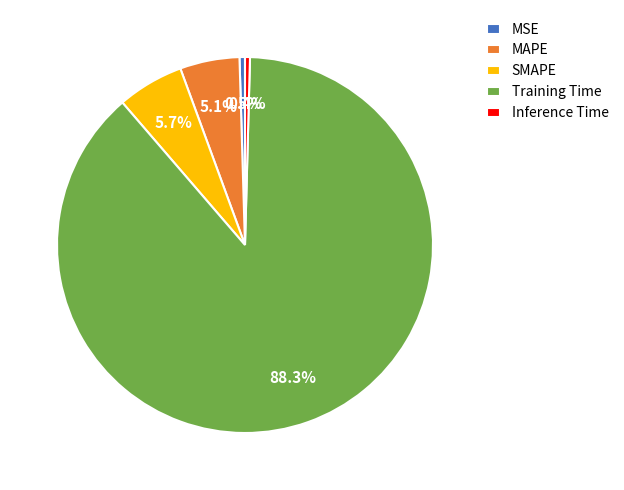

What percentage is the MAPE slice, to the nearest percent?

5%